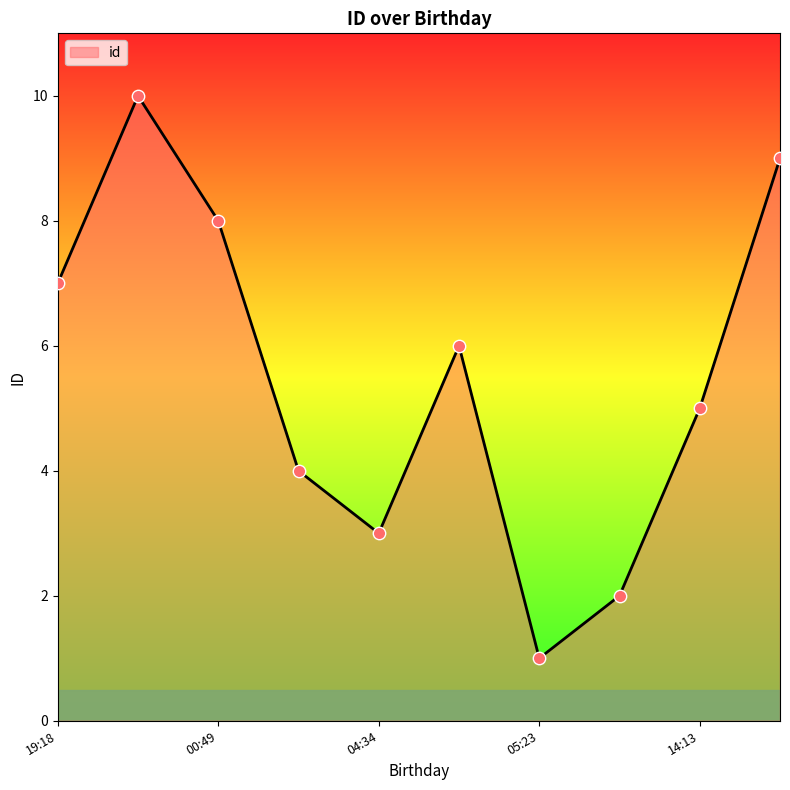

What is the maximum value shown in the chart?

10